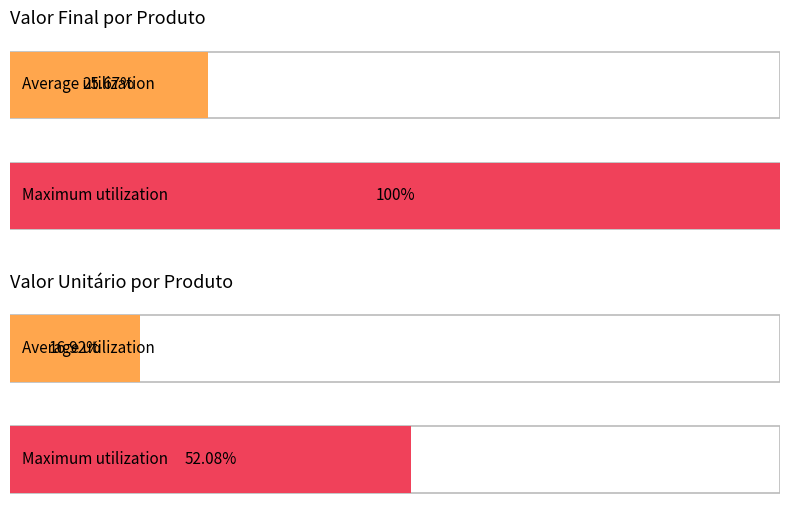

What are all the series names shown in the legend?

Valor Final, Valor Unitário